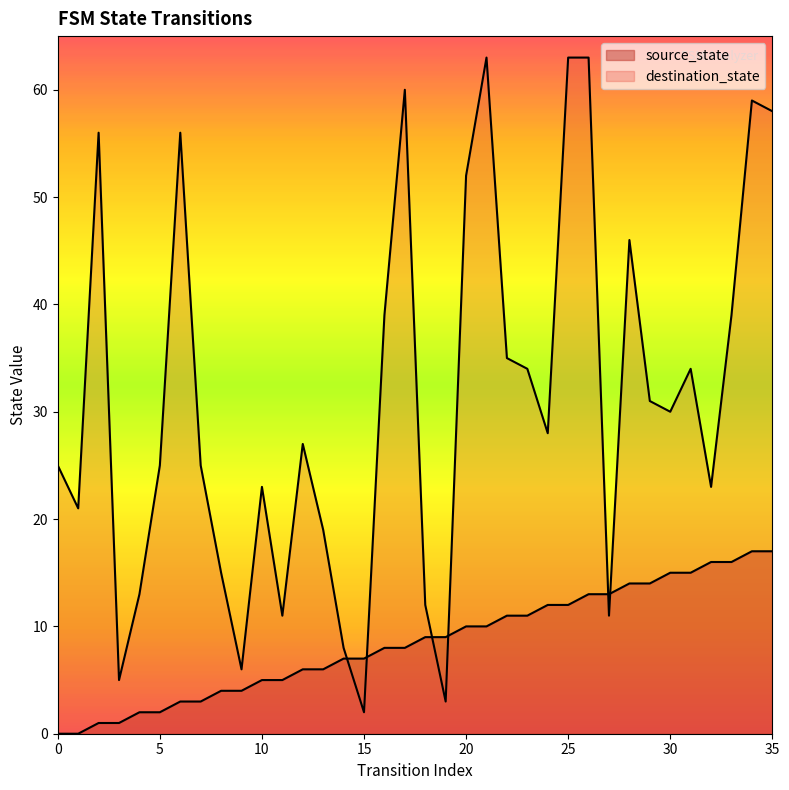

Where is destination_state nearest to the value 32?

29